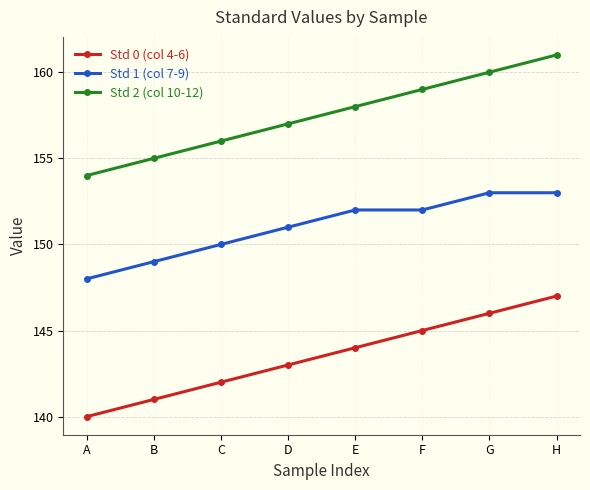

What is the sum of all Std 0 (col 4-6) values?

1148